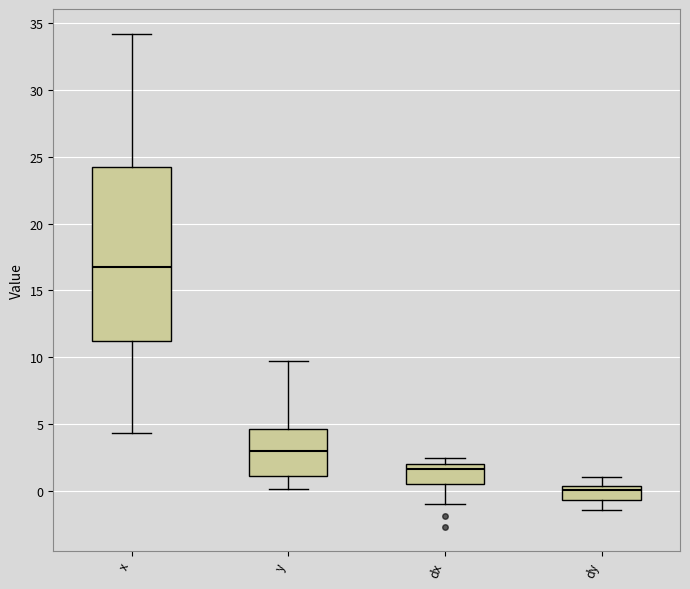

Reading left to right, read every box against the y-axis: the position of its median line, the range the box covers, and the ends of its whiskers. The values are not printed on the chart, so give them approximately, as read against the axis.

x: median 16.5, box 11.0 to 24.0, whiskers 4.5 to 34.0
y: median 3.0, box 1.0 to 4.5, whiskers 0.0 to 10.0
dx: median 1.5, box 0.5 to 2.0, whiskers -1.0 to 2.5
dy: median 0.0, box -0.5 to 0.5, whiskers -1.5 to 1.0